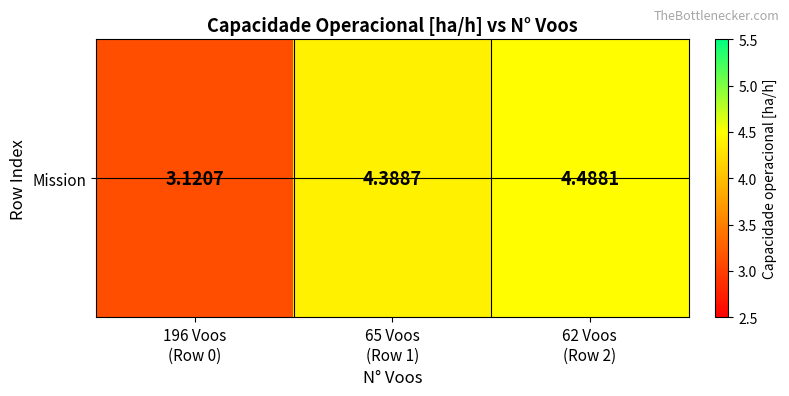

What is the change in value from 196 Voos
(Row 0) to 62 Voos
(Row 2)?

+1.4